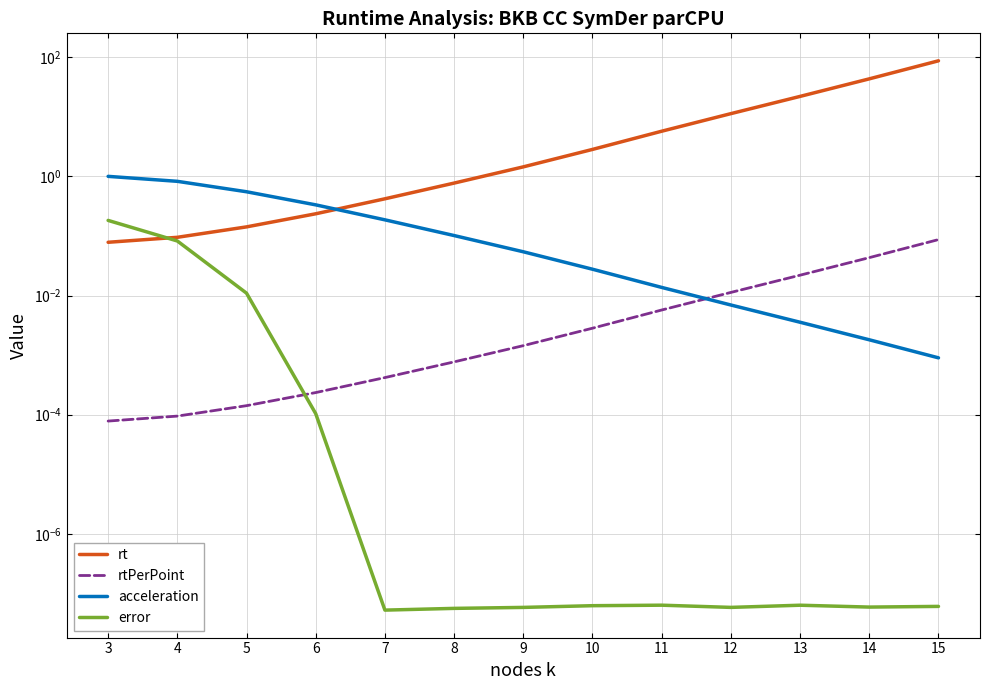

What is the average value of the rt series?

13.5